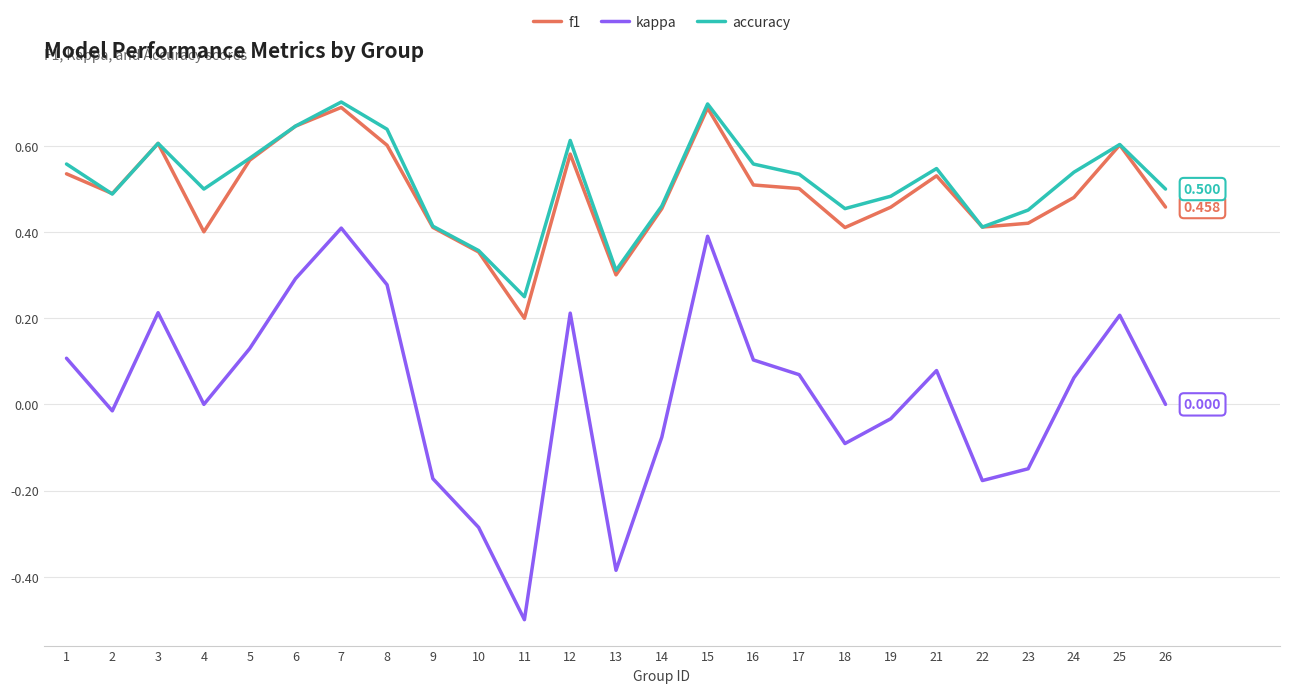

Which category has the lowest value in the f1 series?

11